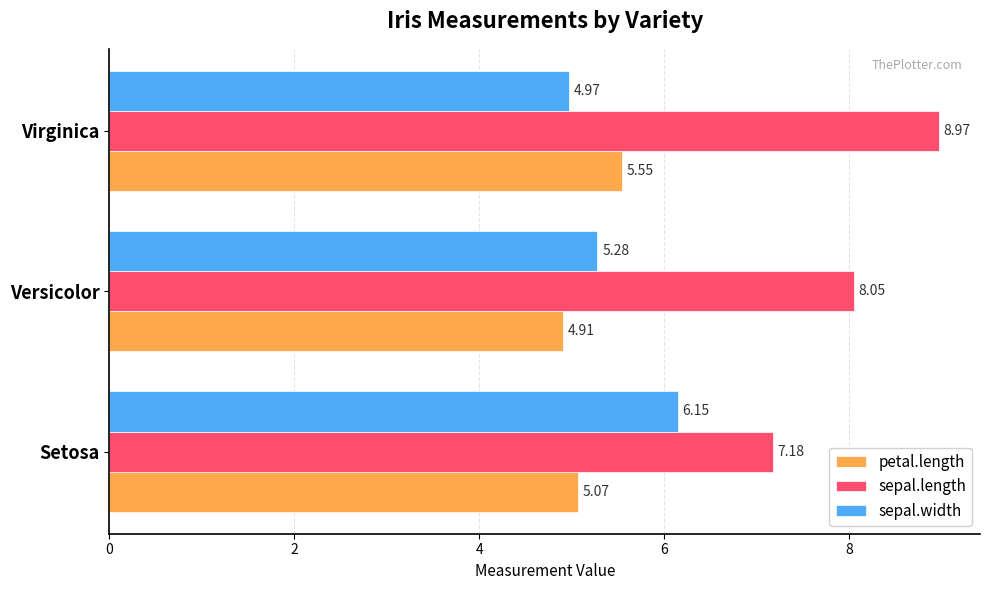

Count the number of categories in the chart.

3